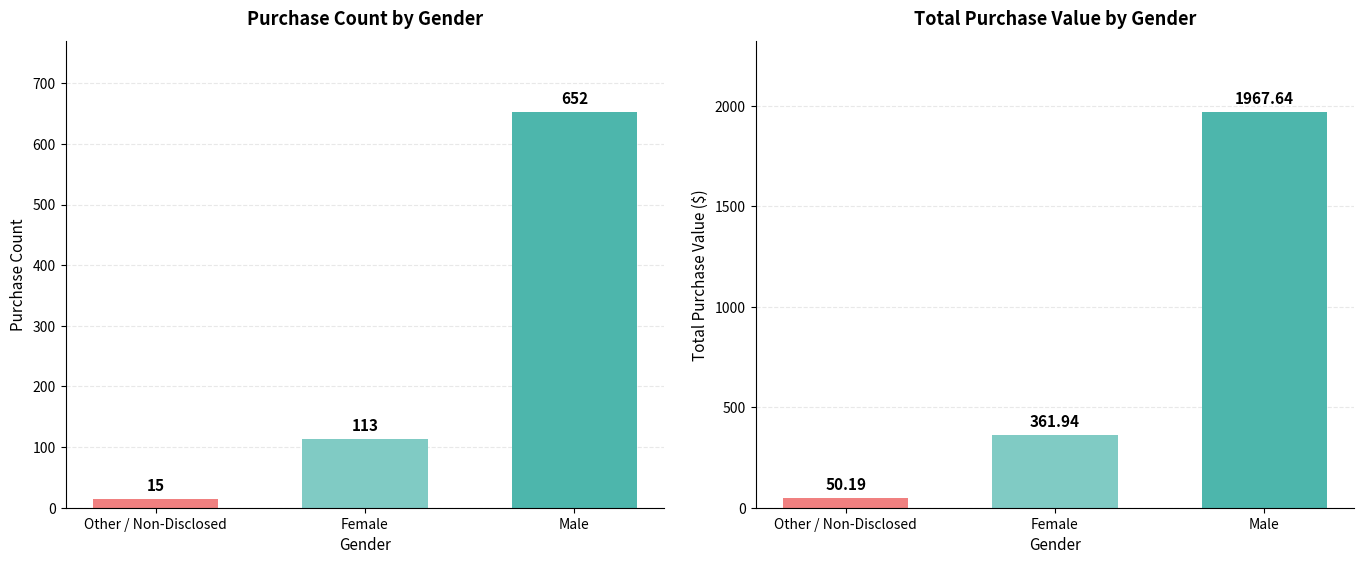

What is the total value across all series at Other / Non-Disclosed?

65.2